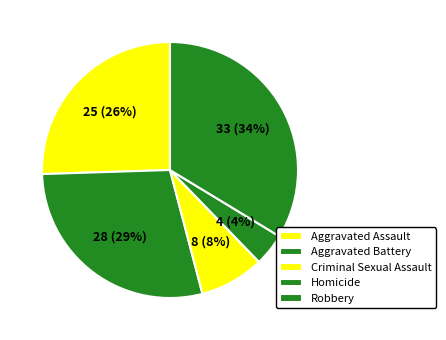

How many slices are in this pie chart?

5